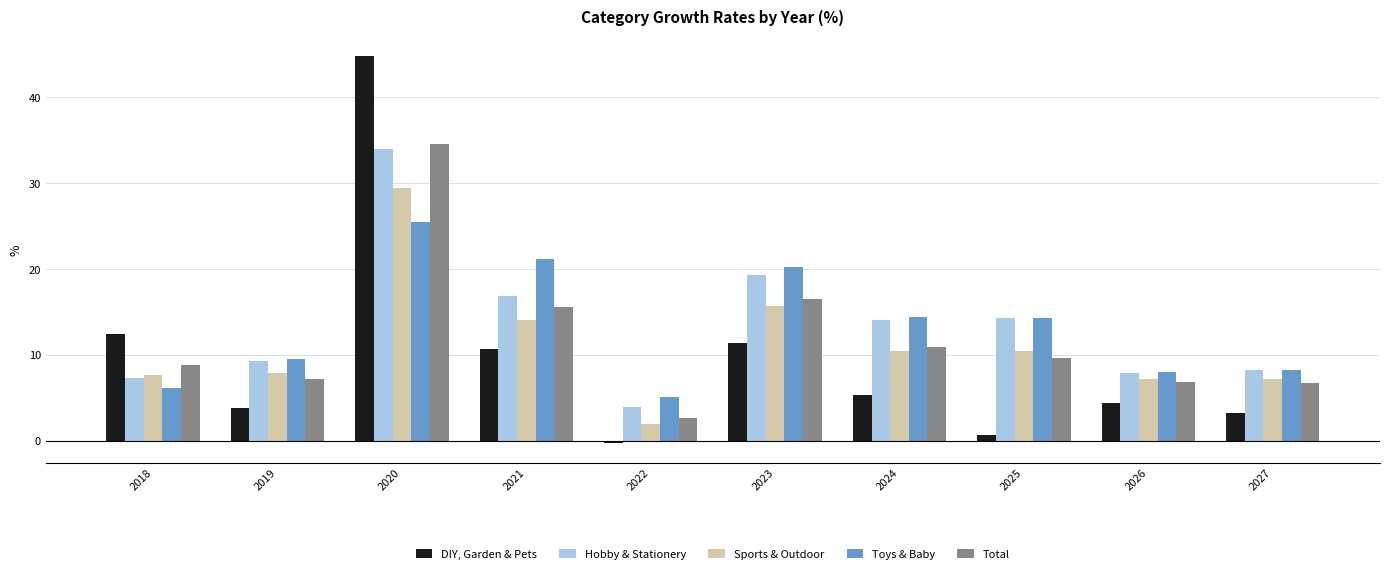

Is it true that DIY, Garden & Pets equals 6.8 at 2019?

False